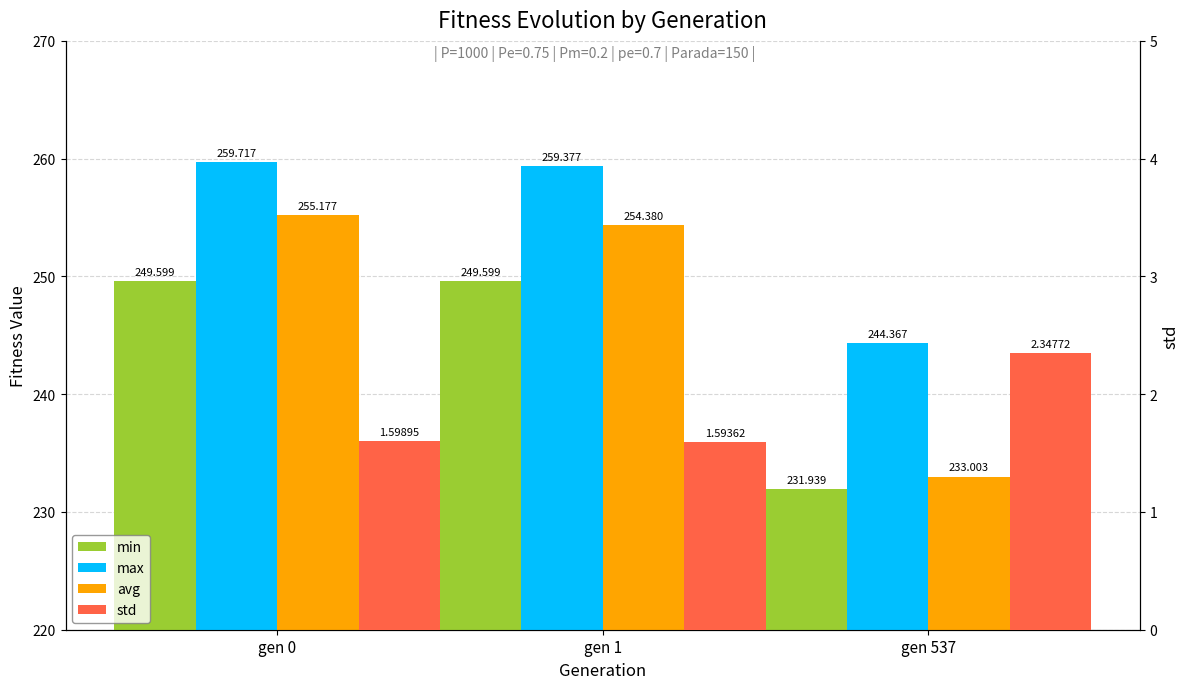

List the series in order of their peak value, lowest first.

std, min, avg, max